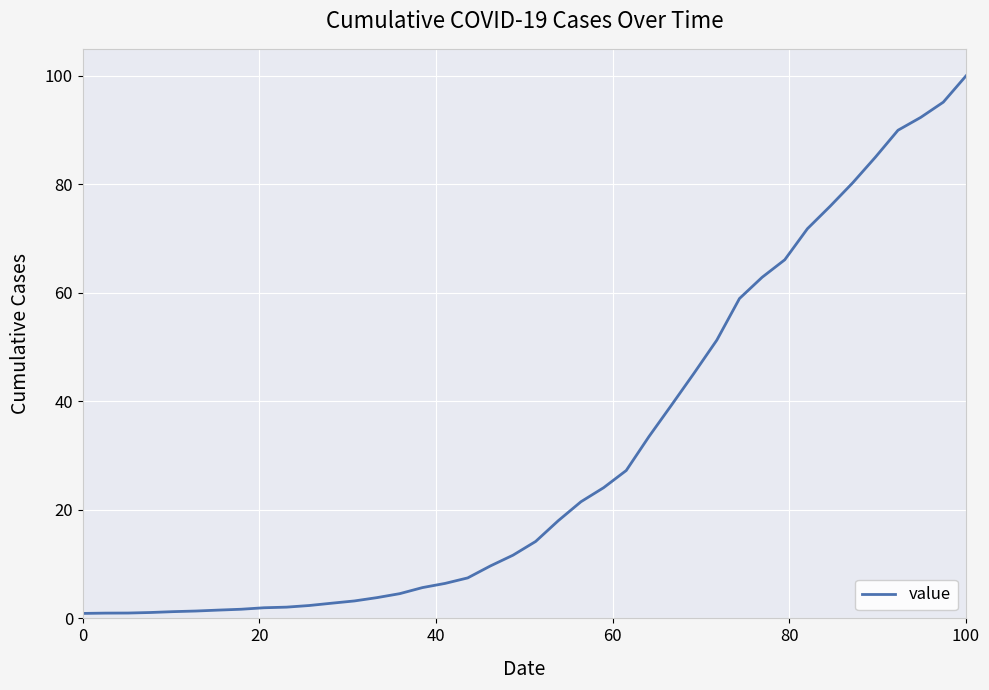

What is the greatest value displayed?

100.0